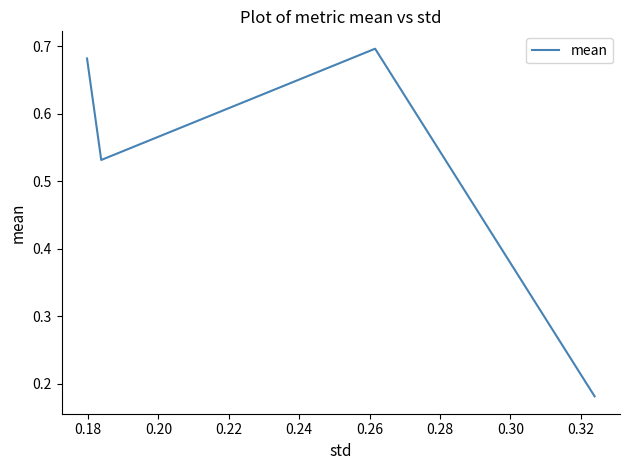

What is the sum of all values?

2.1